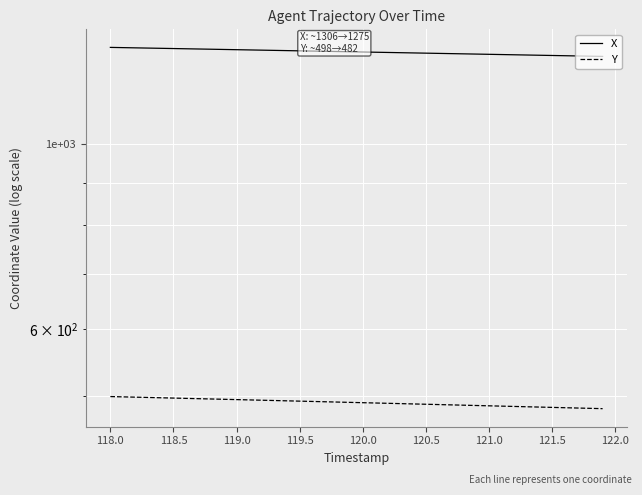

Reading left to right, transcribe all the data shown in this chart.

X: 1306.8	1305.9	1305.1	1304.3	1303.5	1302.6	1301.8	1301.0	1300.2	1299.3	1298.5	1297.7	1296.9	1296.0	1295.2	1294.4	1293.6	1292.8	1291.9	1291.1	1290.3	1289.5	1288.6	1287.8	1287.0	1286.2	1285.3	1284.5	1283.7	1282.9	1282.0	1281.2	1280.4	1279.6	1278.8	1277.9	1277.1	1276.3	1275.5	1274.7
Y: 498.6	498.2	497.8	497.4	497.0	496.6	496.1	495.7	495.3	494.9	494.5	494.0	493.6	493.2	492.8	492.4	491.9	491.5	491.1	490.7	490.3	489.8	489.4	489.0	488.6	488.2	487.7	487.3	486.9	486.5	486.1	485.6	485.2	484.8	484.4	483.9	483.5	483.1	482.7	482.3